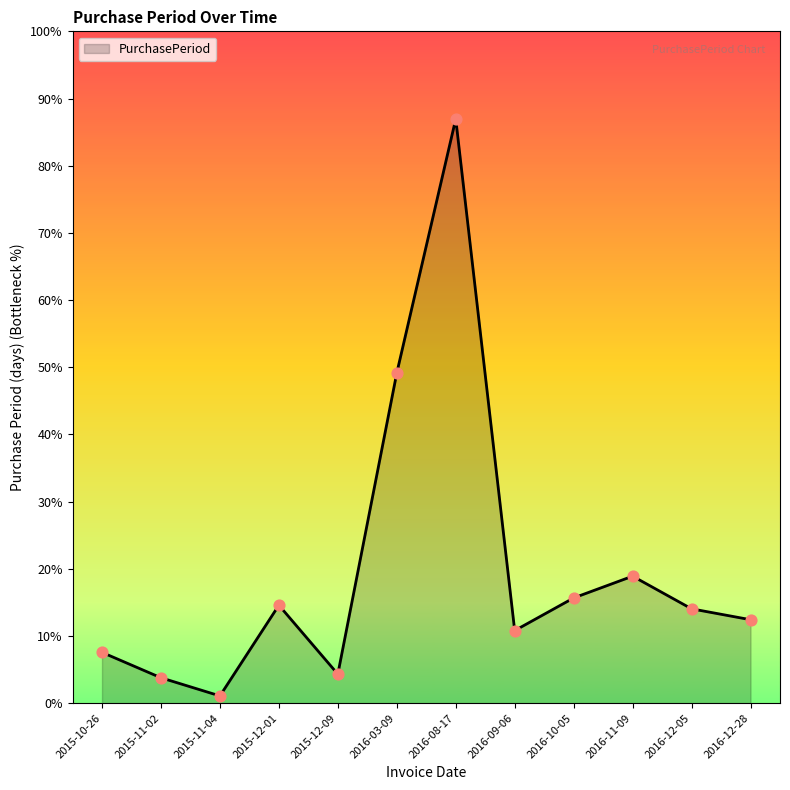

Is this an area chart (filled region under the line)?

Yes